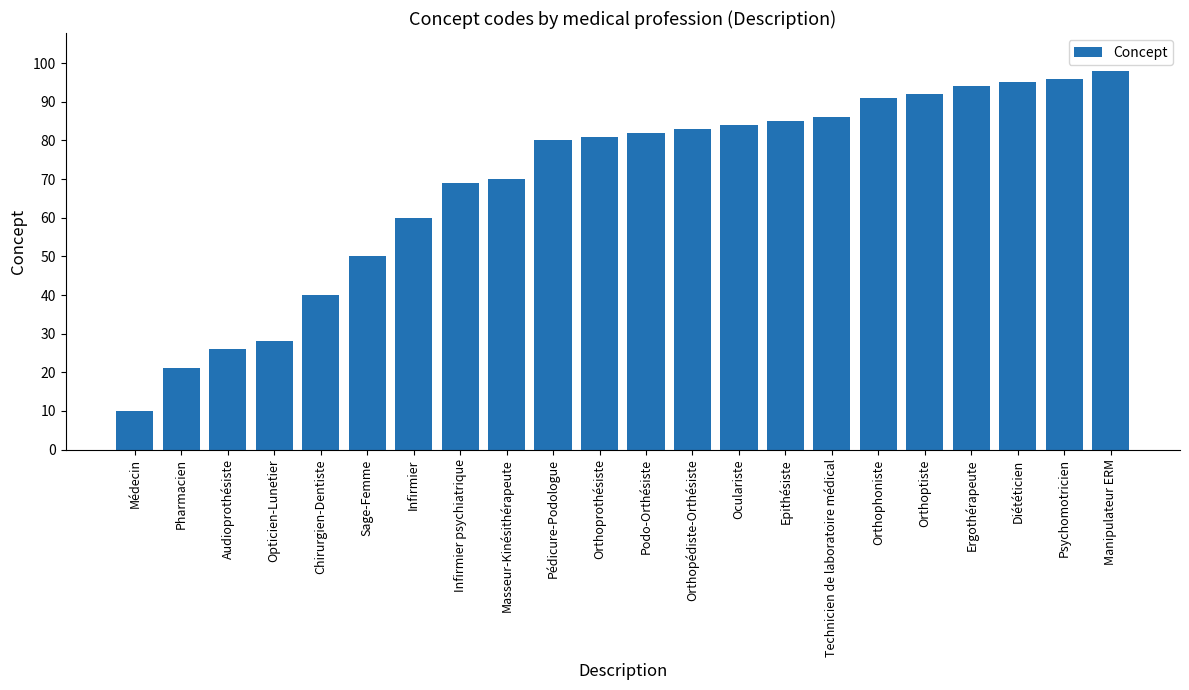

What is the difference between the maximum and second lowest values?

77